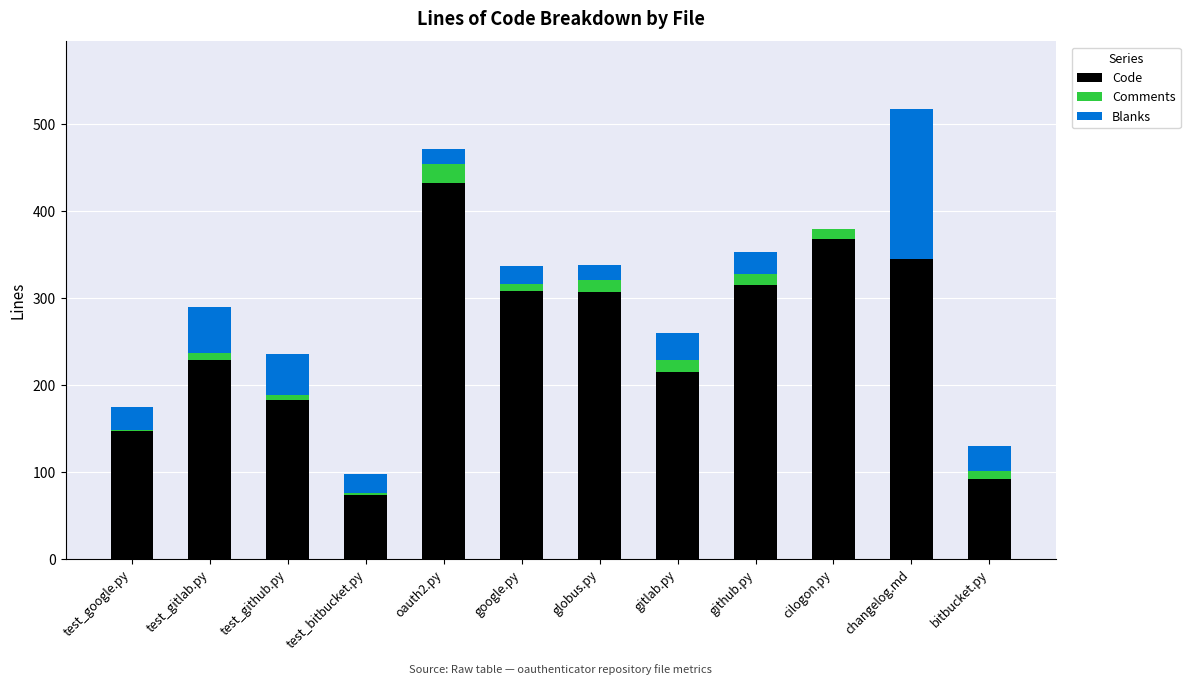

What is the total value across all series at gitlab.py?

260